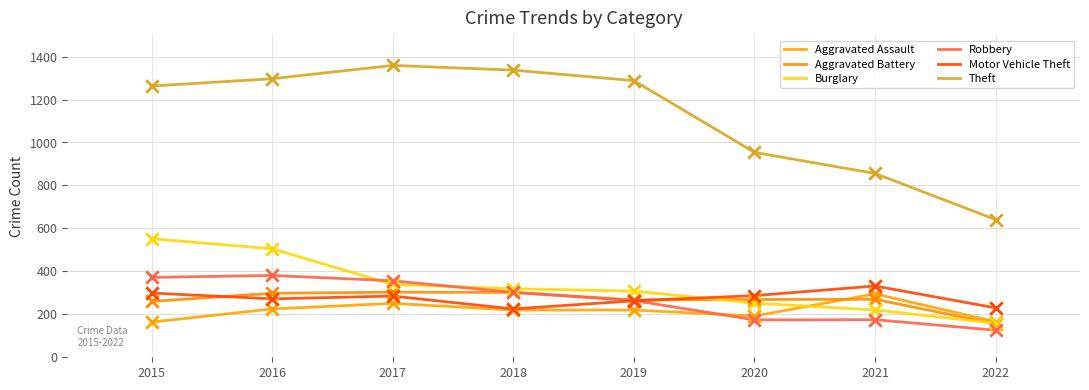

At how many categories does at least one series exceed 688?

7